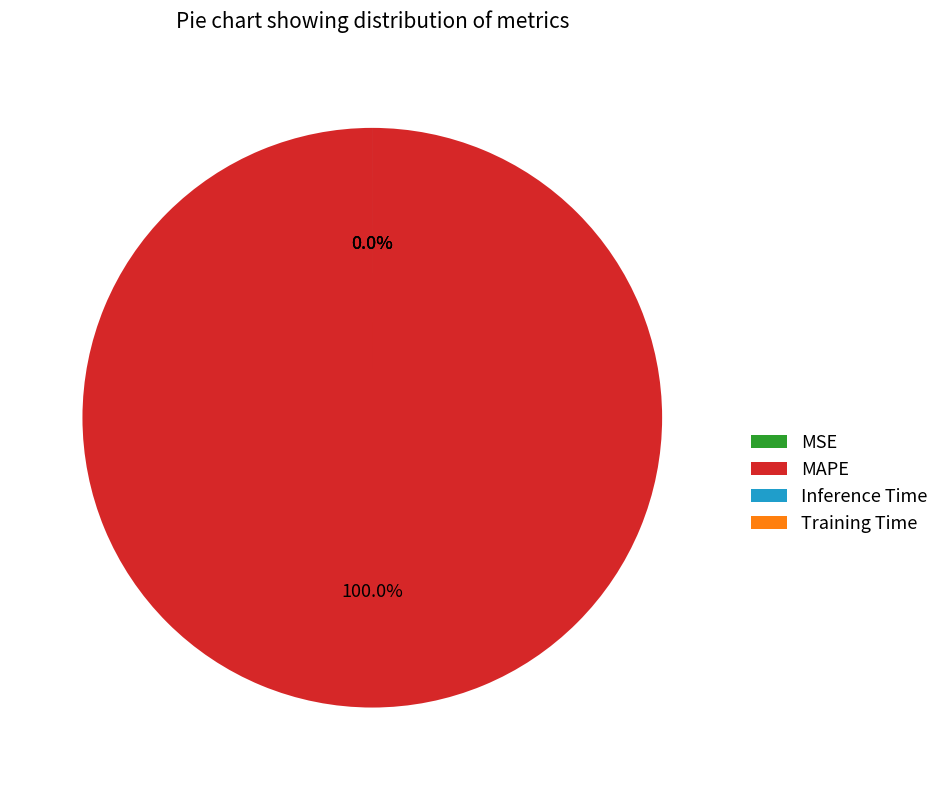

To the nearest percent, what is the difference between the largest and smallest slice percentages?

100%